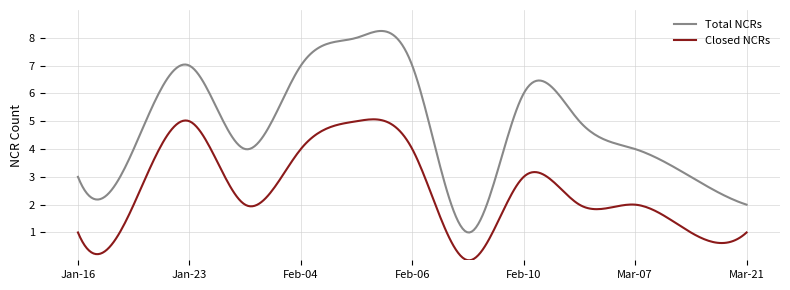

True or false: Total NCRs and Closed NCRs intersect in this chart.

False